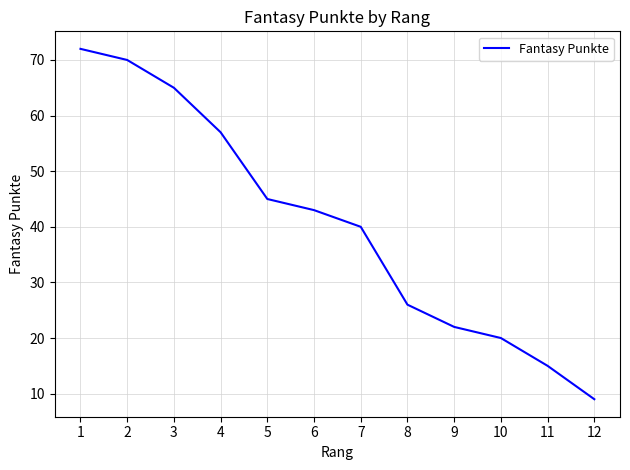

The value at 9 is 15. True or false?

False